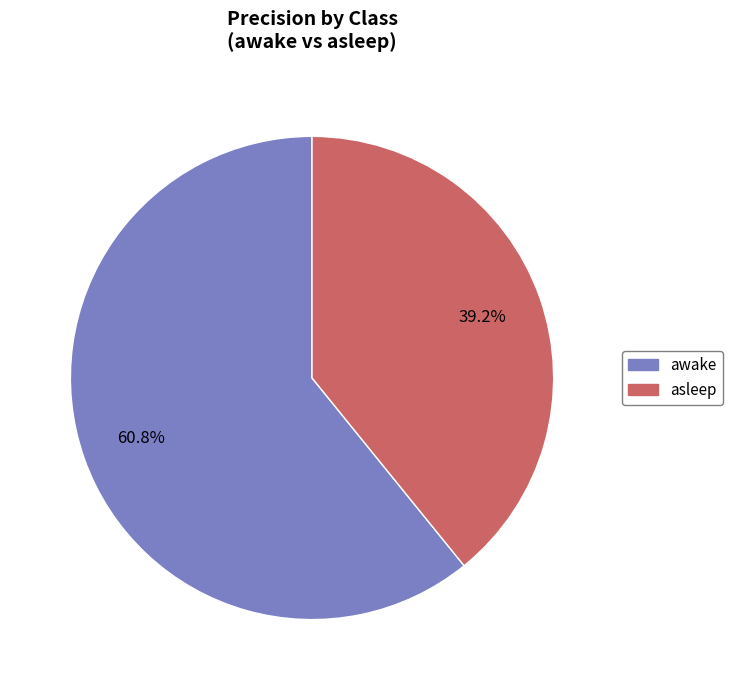

What percentage is the awake slice, to the nearest percent?

61%